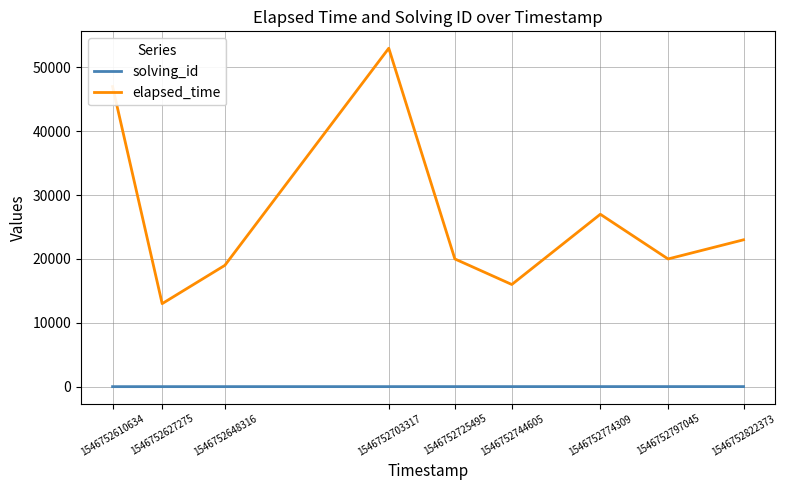

What is the maximum value shown in the chart?

53000